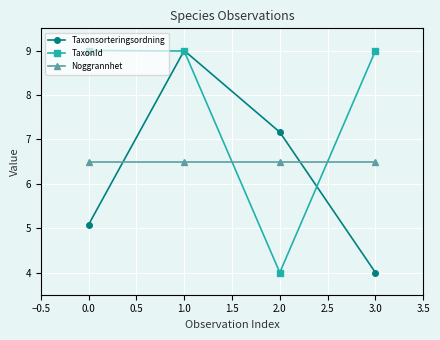

Between 1.0 and 2.0, which series saw the biggest shift?

TaxonId